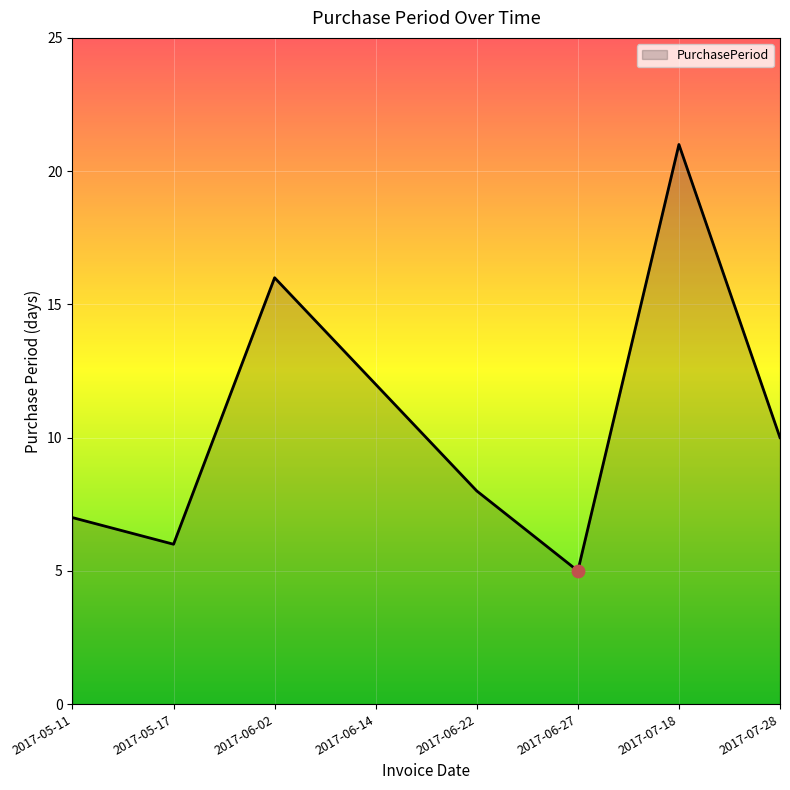

What is the change in value from 2017-05-17 to 2017-06-02?

+10